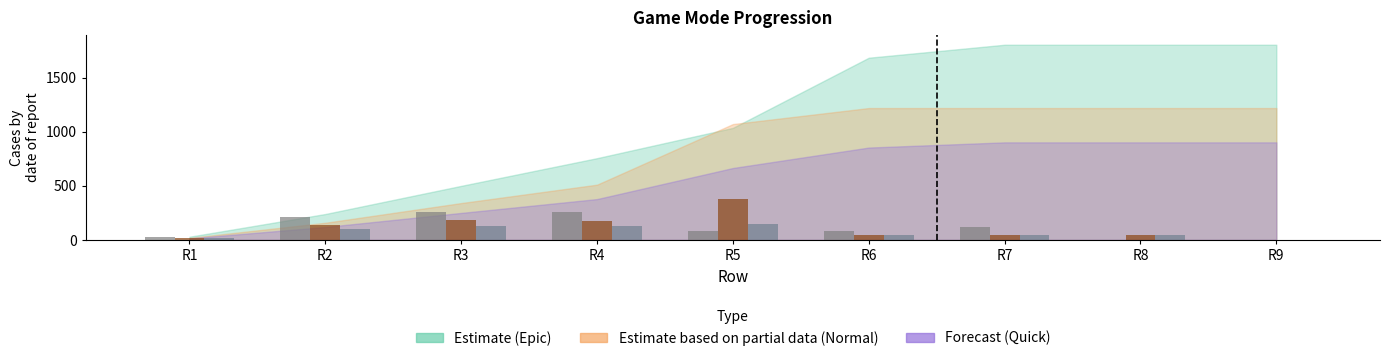

How many categories are shown in the chart?

9